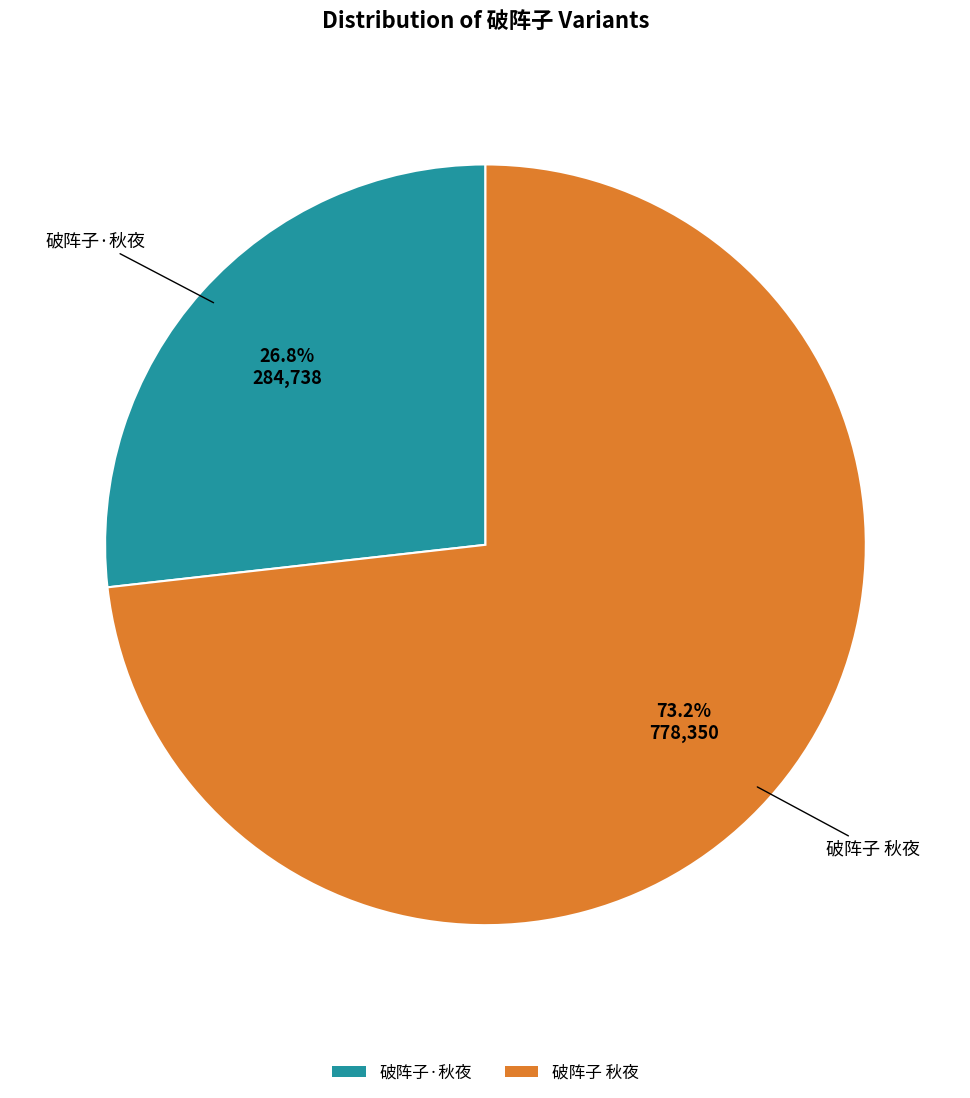

Is 破阵子·秋夜 the majority of the pie?

No